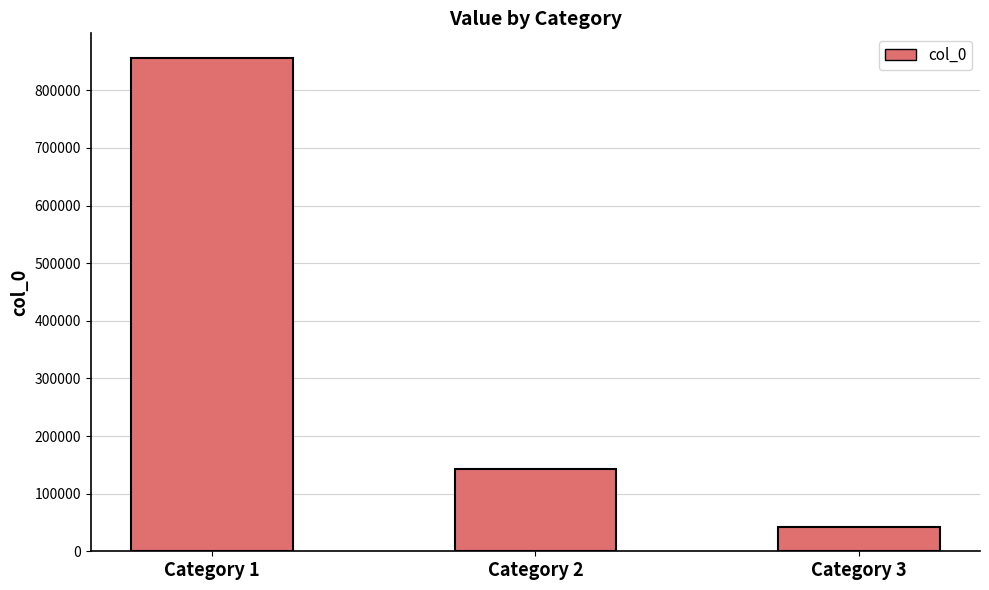

Where is the data nearest to the value 449020?

Category 2